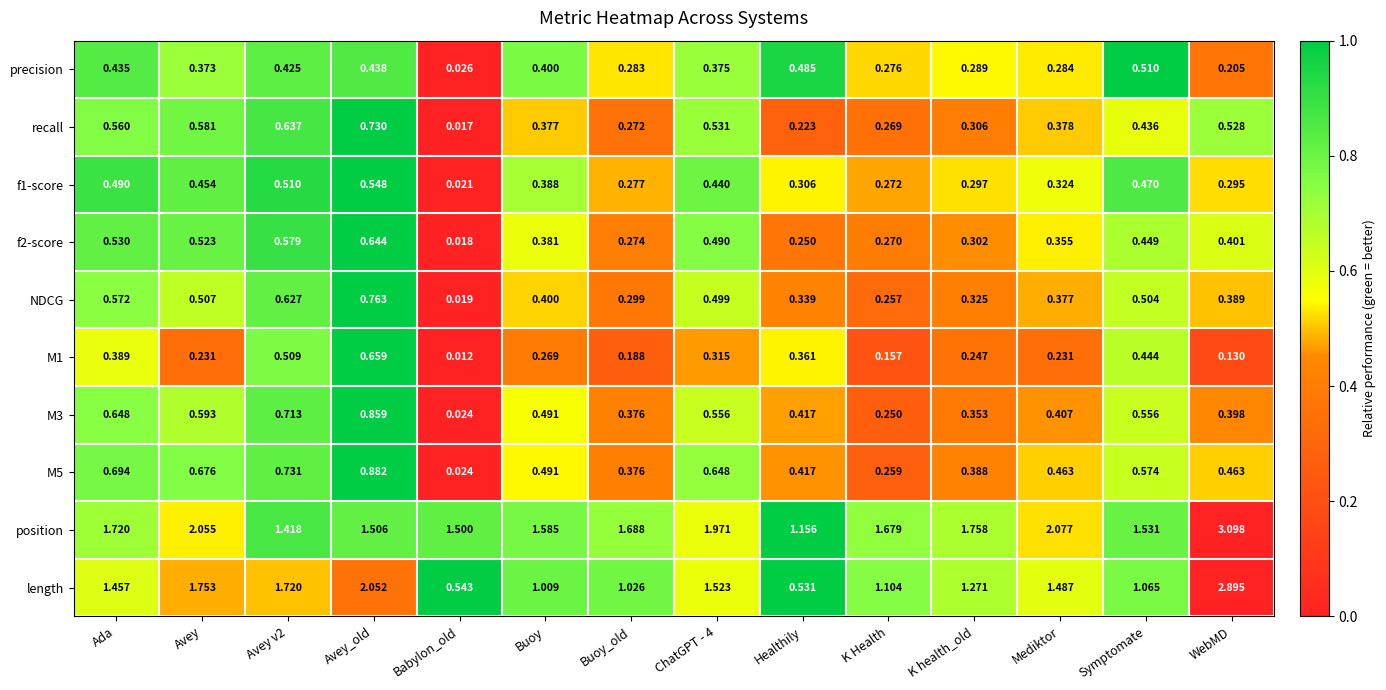

Which category has the lowest value across all series?

Babylon_old